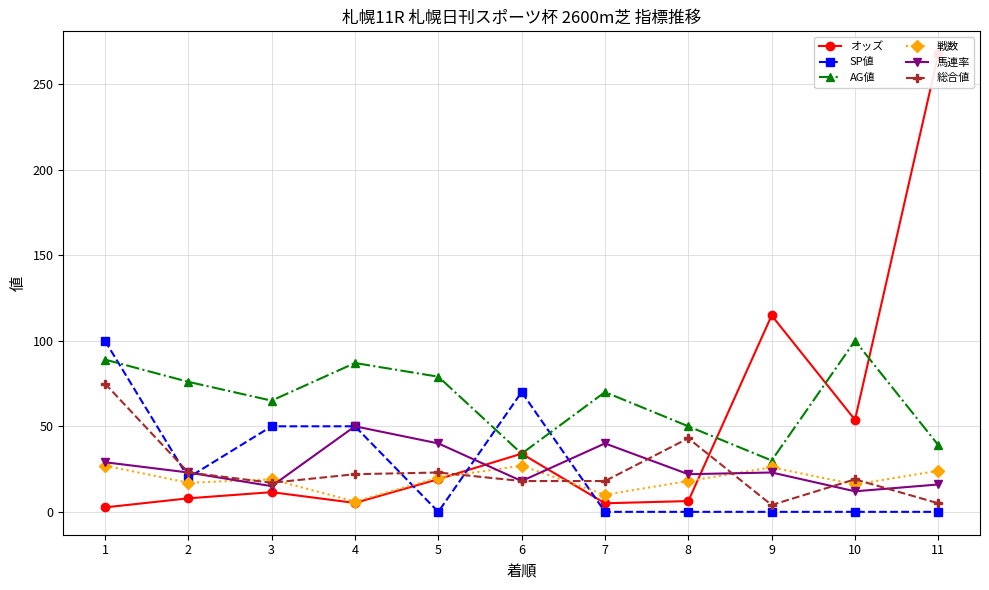

True or false: SP値 has more than 1 interior local peaks.

False